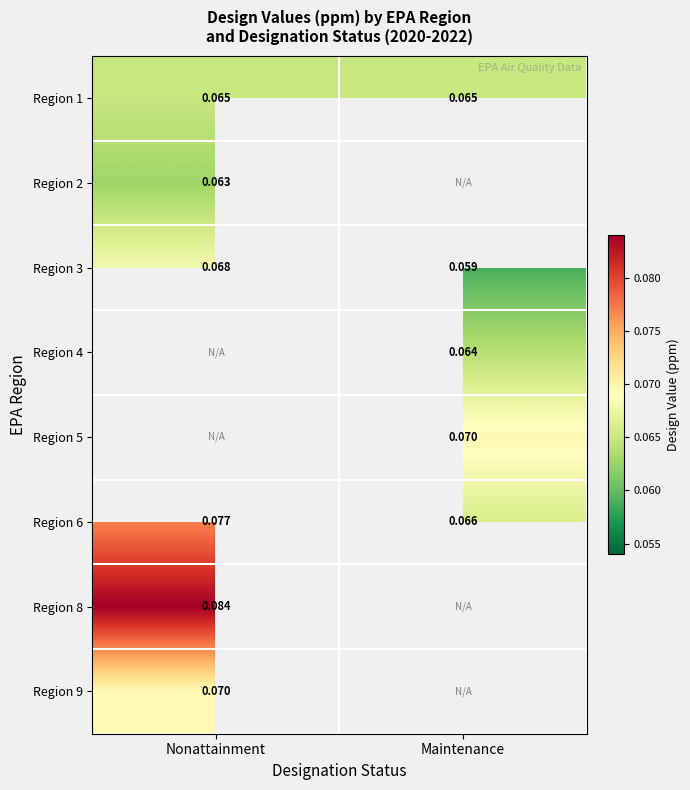

At which label is Region 6 closest to 0?

Maintenance